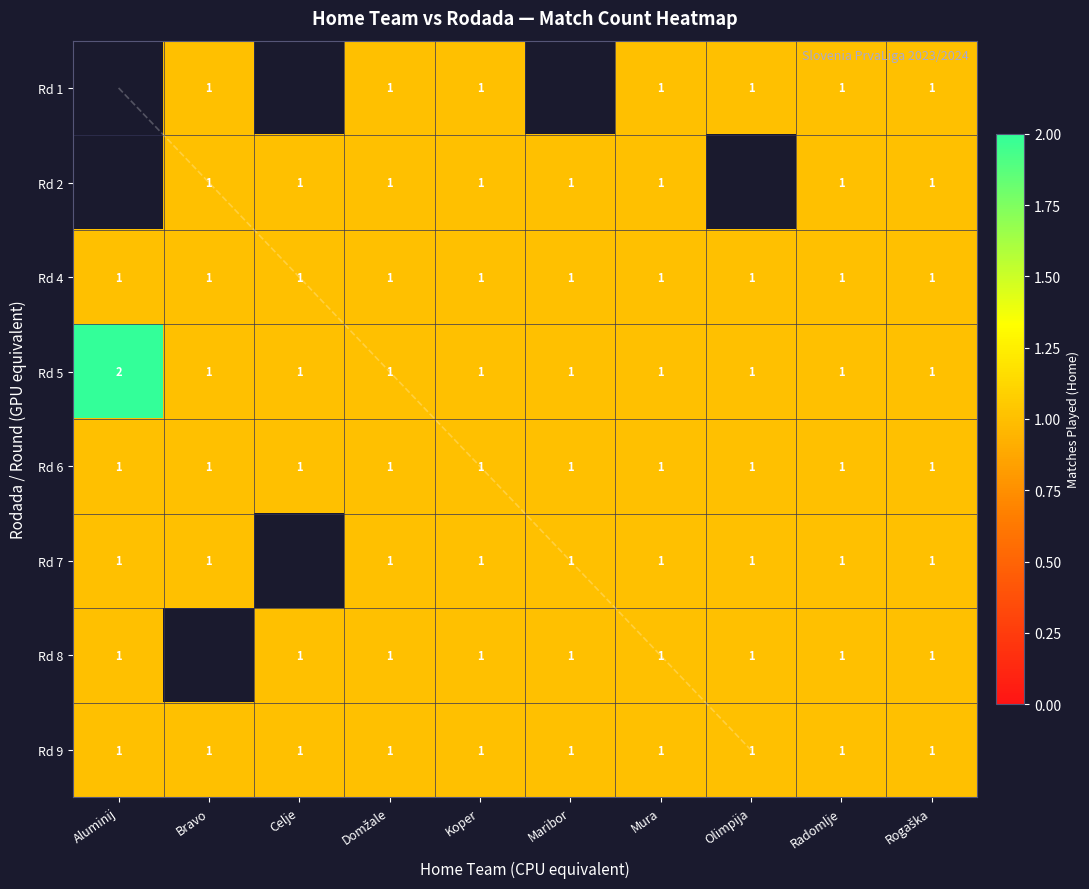

The Rd 9 series shows 1.3 at Rogaška. True or false?

False